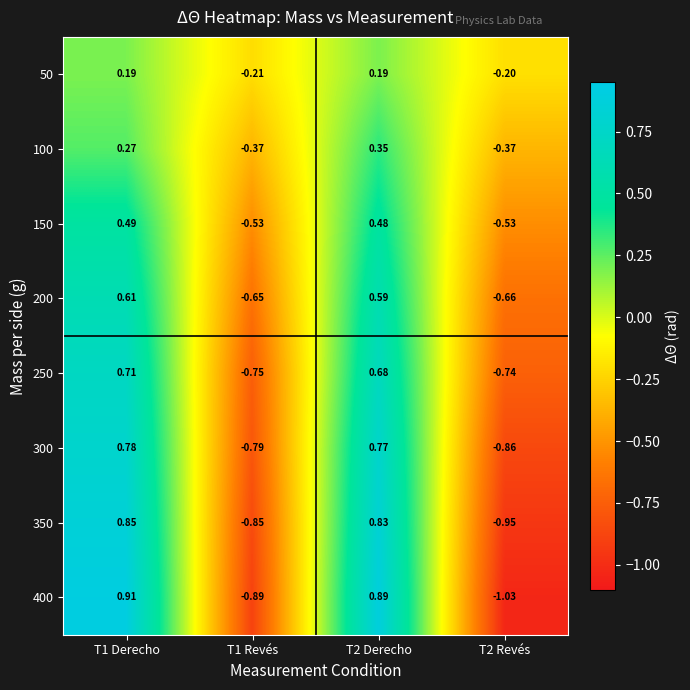

How many values in the 50 series are below 0?

2